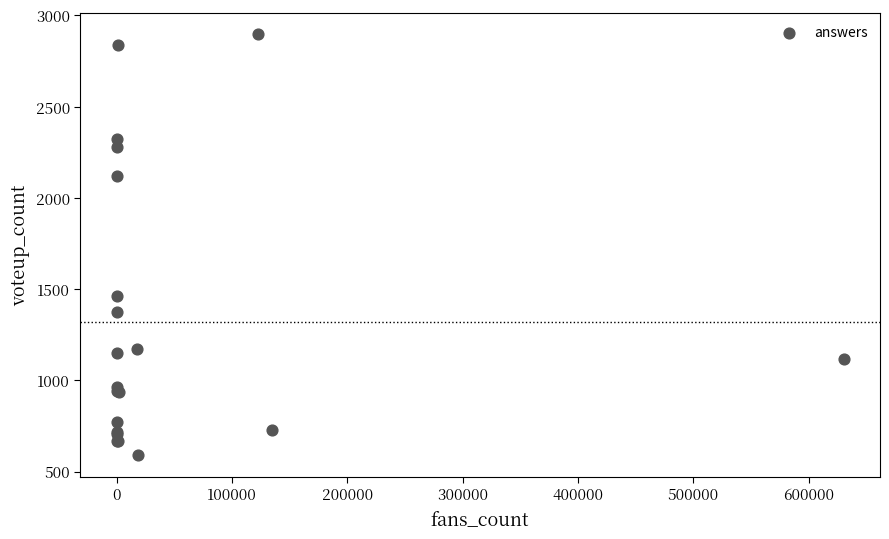

What Y value in the scatter plot is closest to 1743?

1460